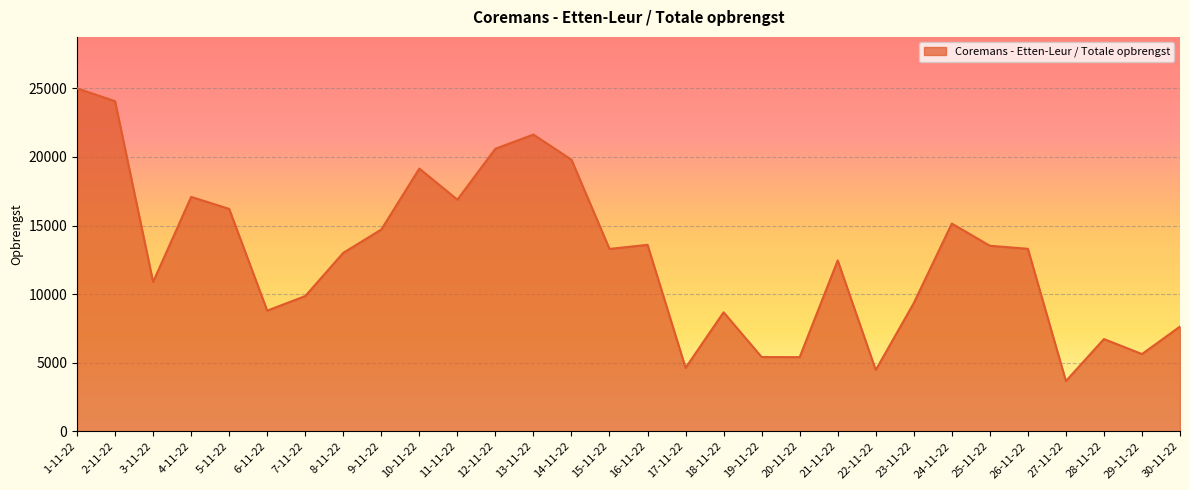

Between 5-11-22 and 11-11-22, which is larger?

11-11-22